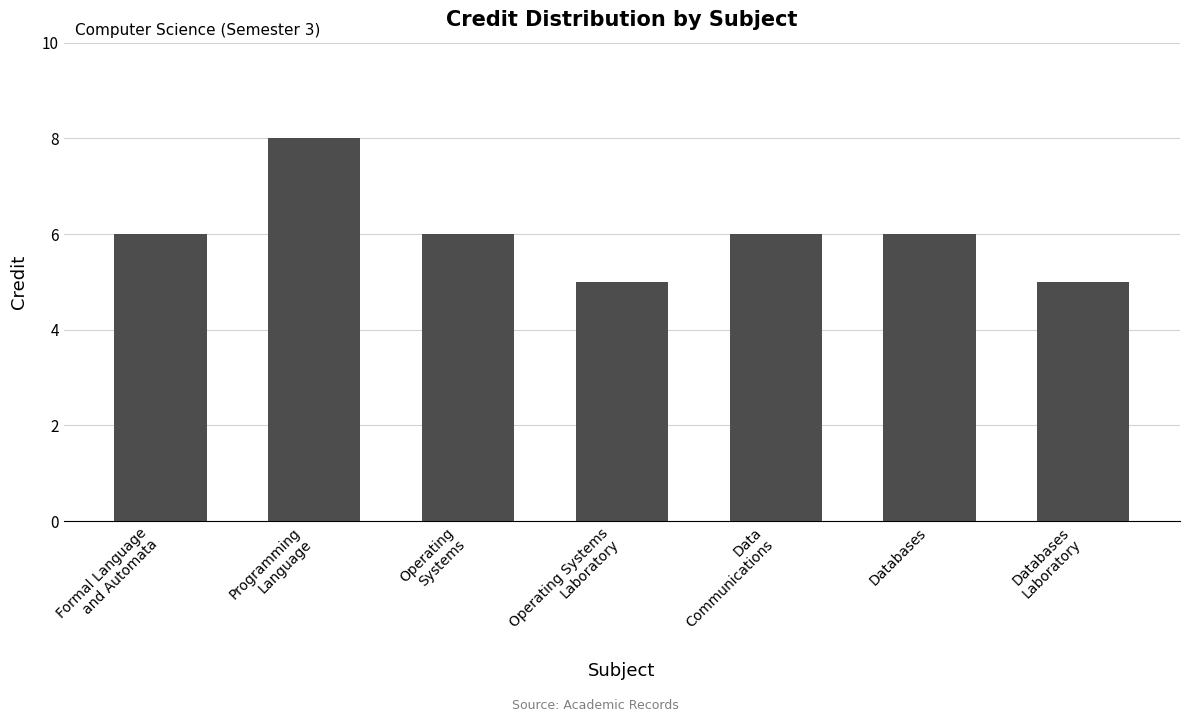

Reading right to left, list all the values displayed in this chart.

Databases
Laboratory=5	Databases=6	Data
Communications=6	Operating Systems
Laboratory=5	Operating
Systems=6	Programming
Language=8	Formal Language
and Automata=6